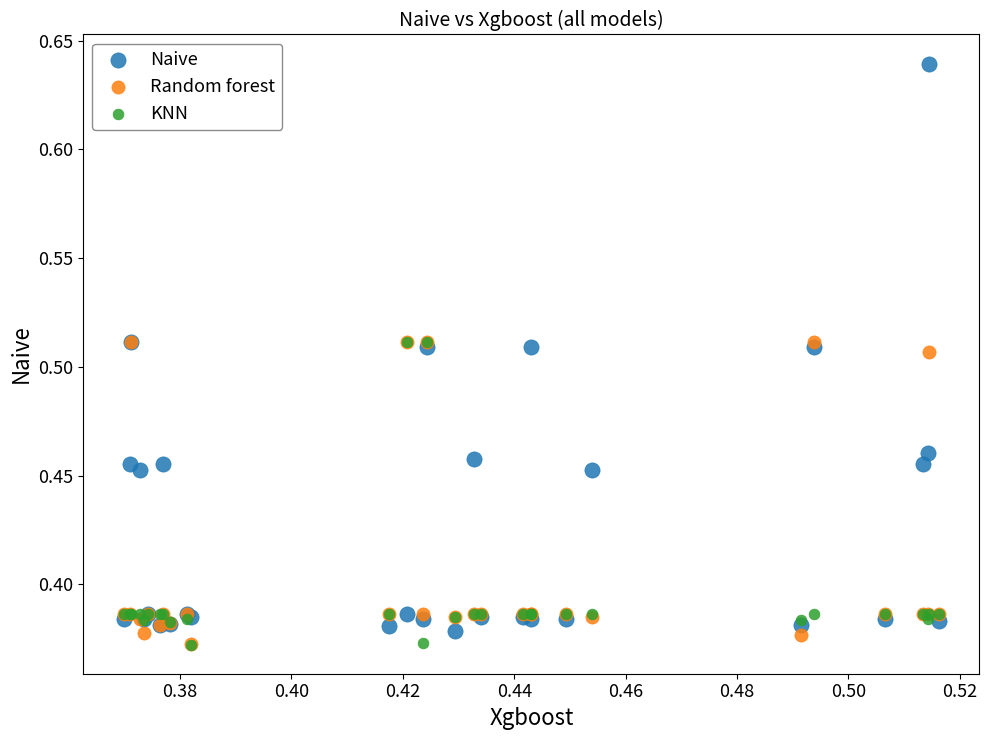

Which series reaches the maximum Y coordinate?

Naive